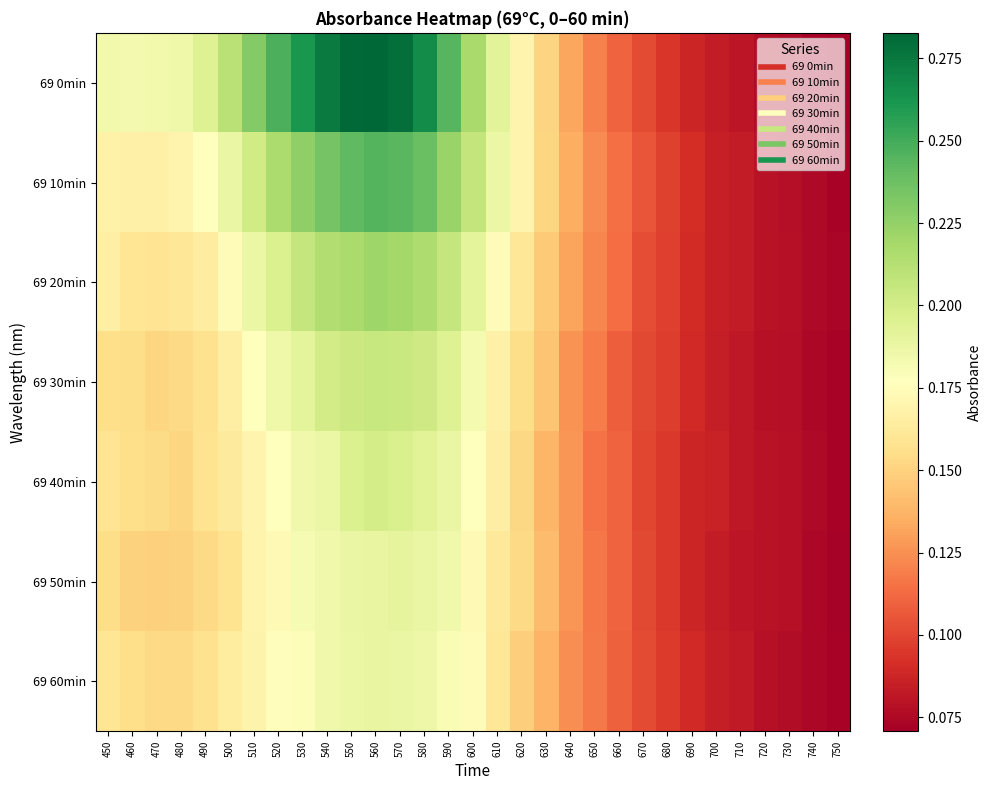

Reading left to right, extract all data points from this chart.

69 0min: 450=0.2	460=0.2	470=0.2	480=0.2	490=0.2	500=0.2	510=0.2	520=0.2	530=0.3	540=0.3	550=0.3	560=0.3	570=0.3	580=0.3	590=0.2	600=0.2	610=0.2	620=0.2	630=0.2	640=0.1	650=0.1	660=0.1	670=0.1	680=0.1	690=0.1	700=0.1	710=0.1	720=0.1	730=0.1	740=0.1	750=0.1
69 10min: 450=0.2	460=0.2	470=0.2	480=0.2	490=0.2	500=0.2	510=0.2	520=0.2	530=0.2	540=0.2	550=0.2	560=0.2	570=0.2	580=0.2	590=0.2	600=0.2	610=0.2	620=0.2	630=0.2	640=0.1	650=0.1	660=0.1	670=0.1	680=0.1	690=0.1	700=0.1	710=0.1	720=0.1	730=0.1	740=0.1	750=0.1
69 20min: 450=0.2	460=0.2	470=0.2	480=0.2	490=0.2	500=0.2	510=0.2	520=0.2	530=0.2	540=0.2	550=0.2	560=0.2	570=0.2	580=0.2	590=0.2	600=0.2	610=0.2	620=0.2	630=0.1	640=0.1	650=0.1	660=0.1	670=0.1	680=0.1	690=0.1	700=0.1	710=0.1	720=0.1	730=0.1	740=0.1	750=0.1
69 30min: 450=0.2	460=0.2	470=0.2	480=0.2	490=0.2	500=0.2	510=0.2	520=0.2	530=0.2	540=0.2	550=0.2	560=0.2	570=0.2	580=0.2	590=0.2	600=0.2	610=0.2	620=0.2	630=0.1	640=0.1	650=0.1	660=0.1	670=0.1	680=0.1	690=0.1	700=0.1	710=0.1	720=0.1	730=0.1	740=0.1	750=0.1
69 40min: 450=0.2	460=0.2	470=0.2	480=0.2	490=0.2	500=0.2	510=0.2	520=0.2	530=0.2	540=0.2	550=0.2	560=0.2	570=0.2	580=0.2	590=0.2	600=0.2	610=0.2	620=0.2	630=0.1	640=0.1	650=0.1	660=0.1	670=0.1	680=0.1	690=0.1	700=0.1	710=0.1	720=0.1	730=0.1	740=0.1	750=0.1
69 50min: 450=0.2	460=0.1	470=0.1	480=0.1	490=0.2	500=0.2	510=0.2	520=0.2	530=0.2	540=0.2	550=0.2	560=0.2	570=0.2	580=0.2	590=0.2	600=0.2	610=0.2	620=0.2	630=0.1	640=0.1	650=0.1	660=0.1	670=0.1	680=0.1	690=0.1	700=0.1	710=0.1	720=0.1	730=0.1	740=0.1	750=0.1
69 60min: 450=0.2	460=0.2	470=0.2	480=0.2	490=0.2	500=0.2	510=0.2	520=0.2	530=0.2	540=0.2	550=0.2	560=0.2	570=0.2	580=0.2	590=0.2	600=0.2	610=0.2	620=0.1	630=0.1	640=0.1	650=0.1	660=0.1	670=0.1	680=0.1	690=0.1	700=0.1	710=0.1	720=0.1	730=0.1	740=0.1	750=0.1